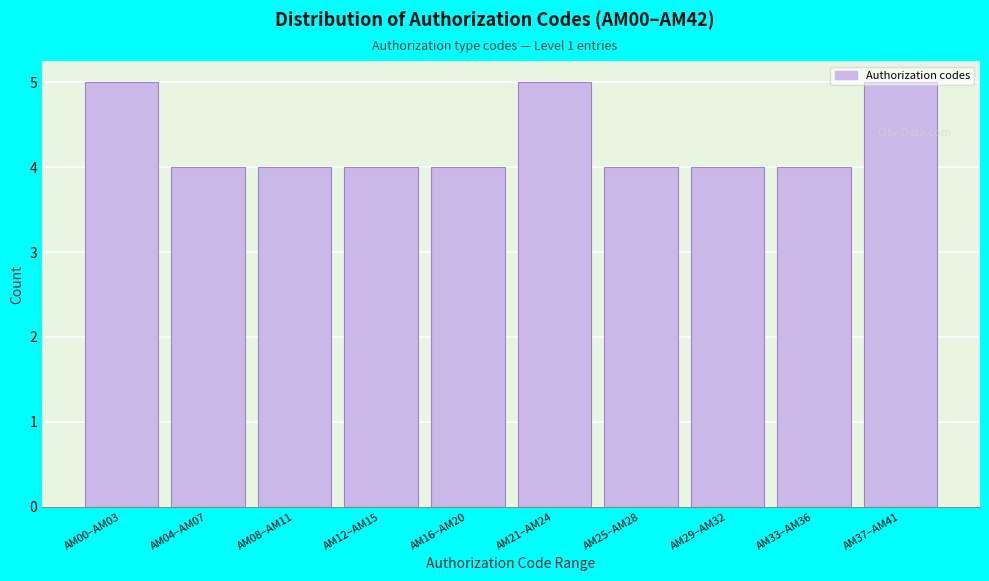

What is the maximum value shown in the chart?

5